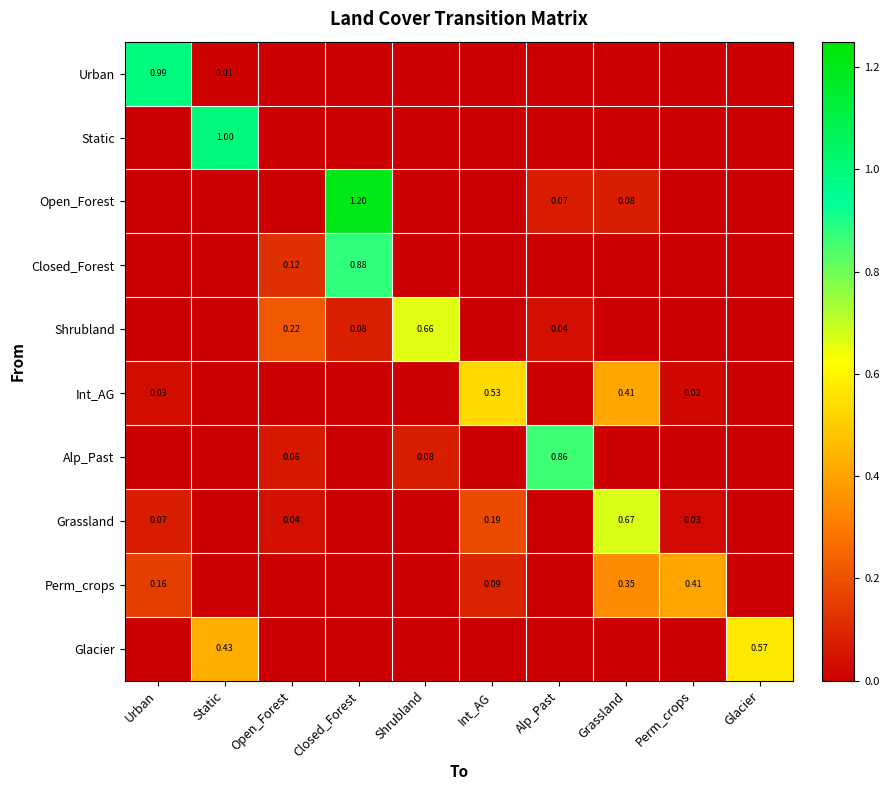

Between Closed_Forest and Int_AG, which is larger?

Closed_Forest